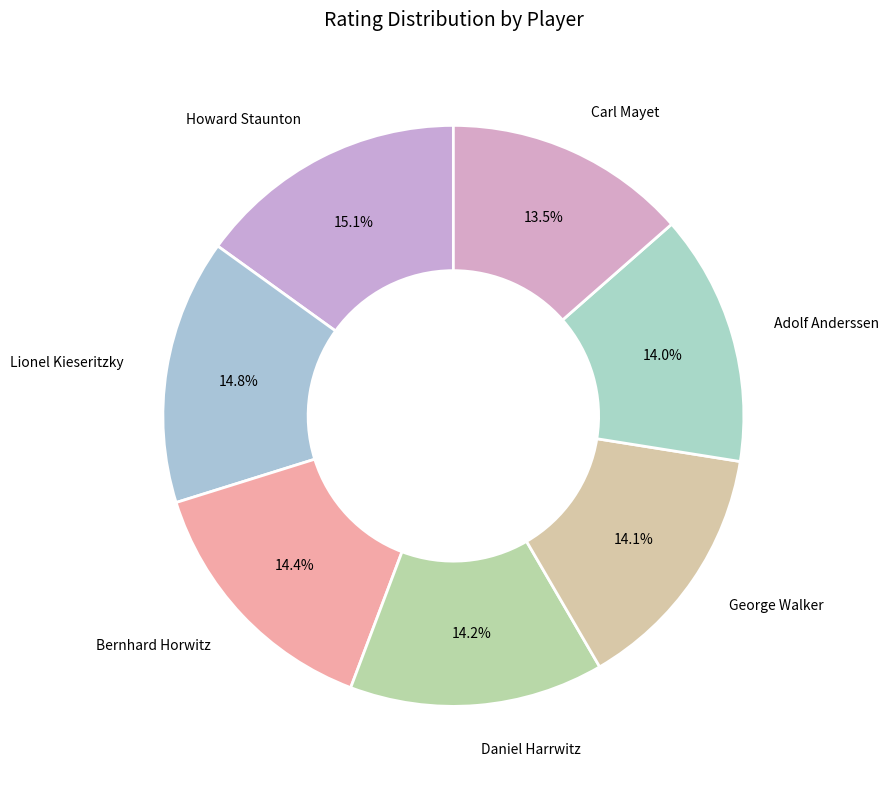

The Adolf Anderssen slice represents 26% of the pie. True or false?

False